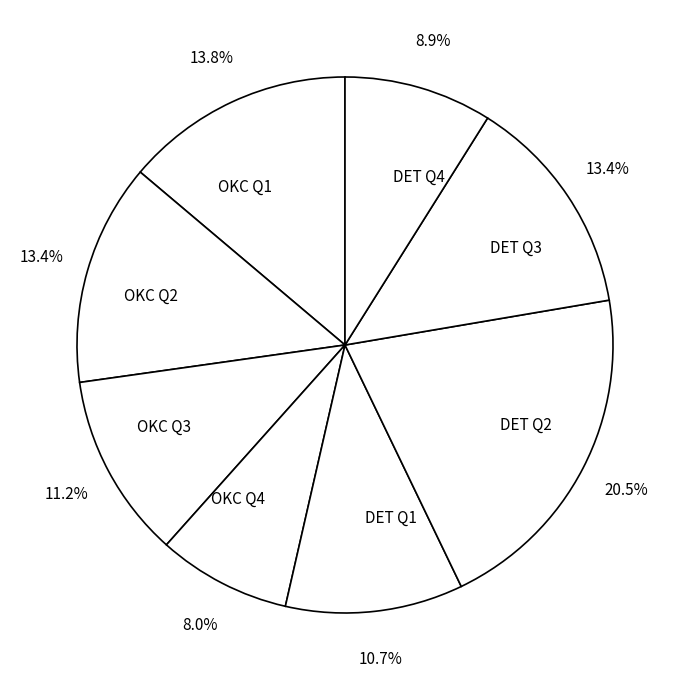

What percentage is the OKC Q2 slice, to the nearest percent?

13%